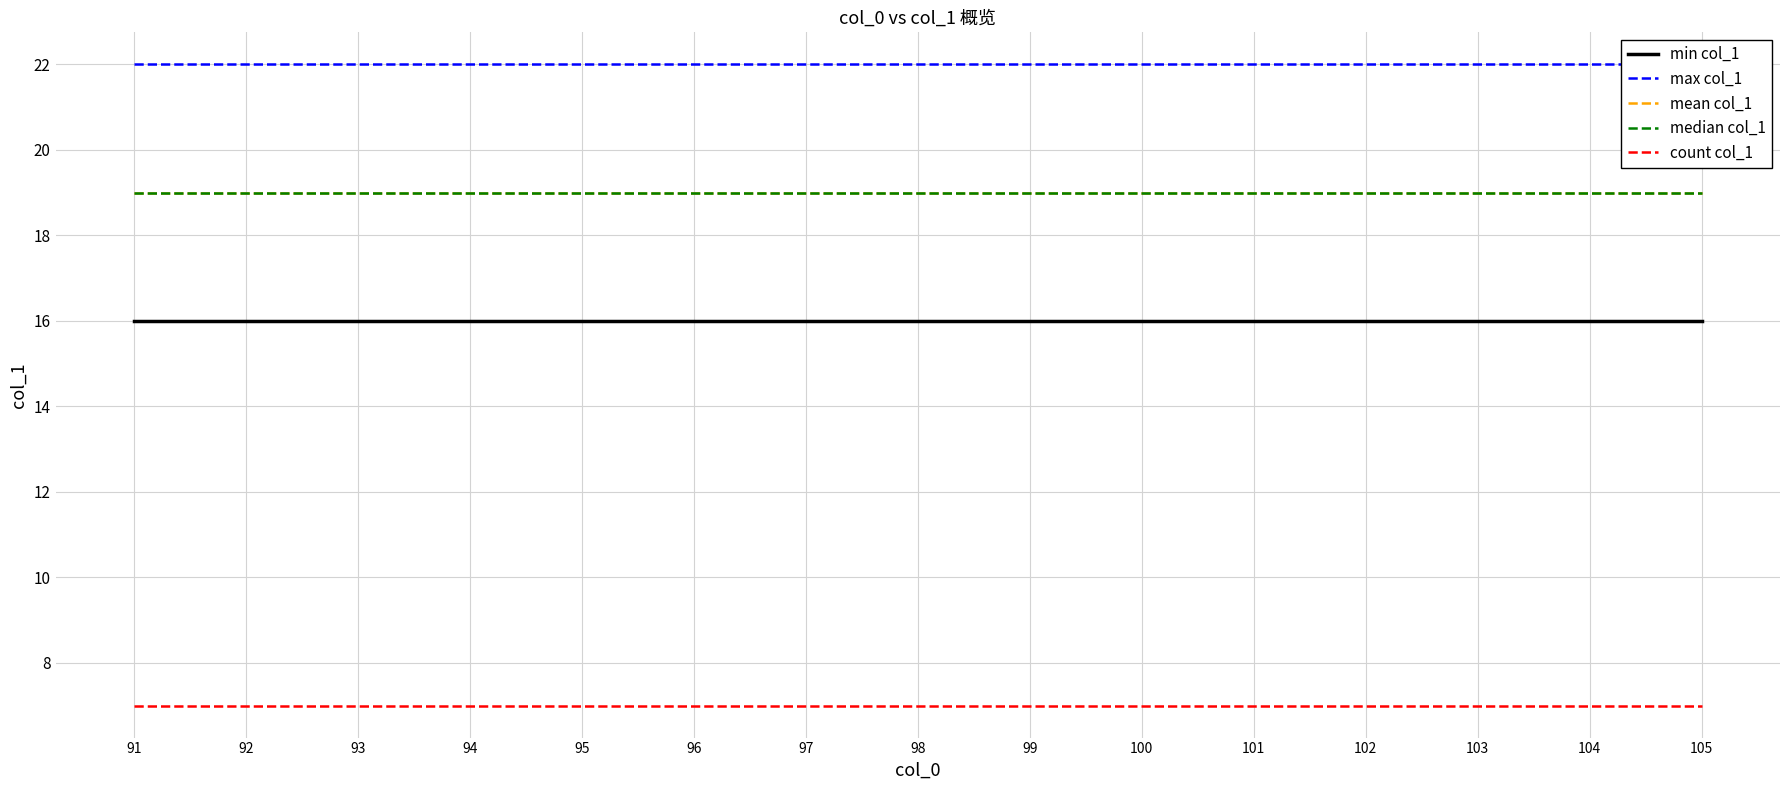

How many distinct data groups are displayed?

5